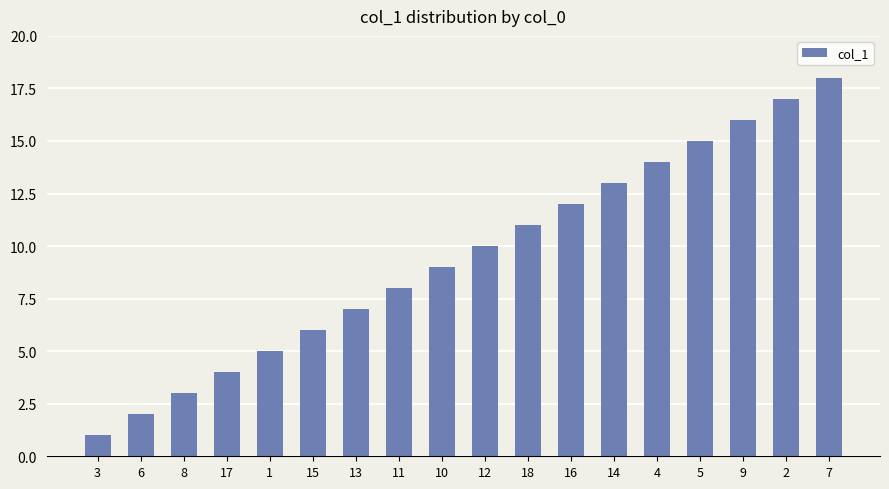

Between 6 and 1, which is larger?

1